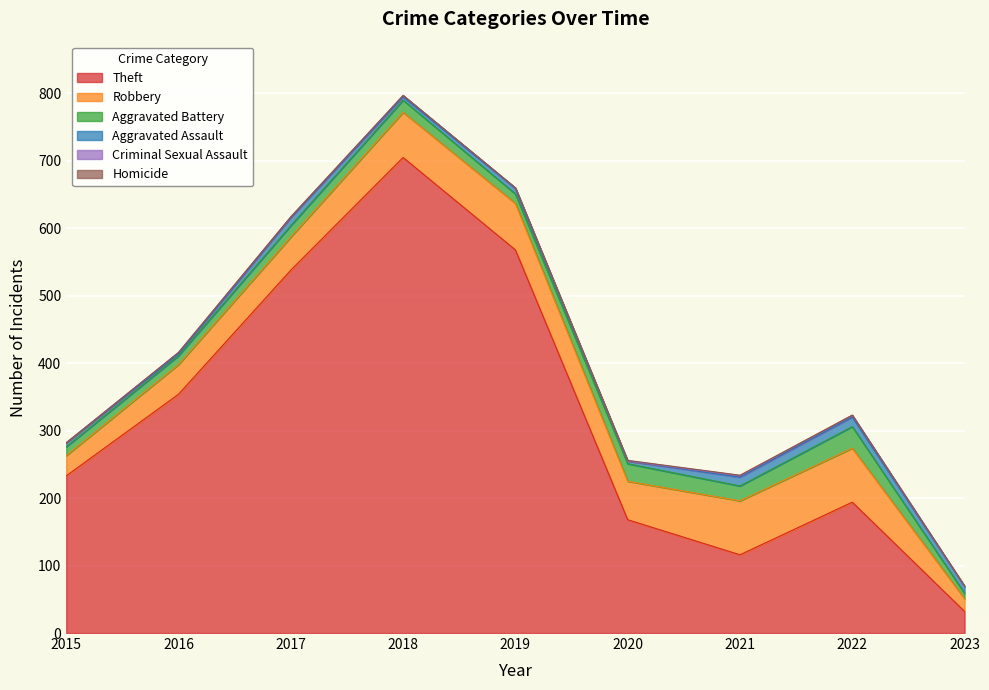

Which series changed the most between 2016 and 2023?

Theft